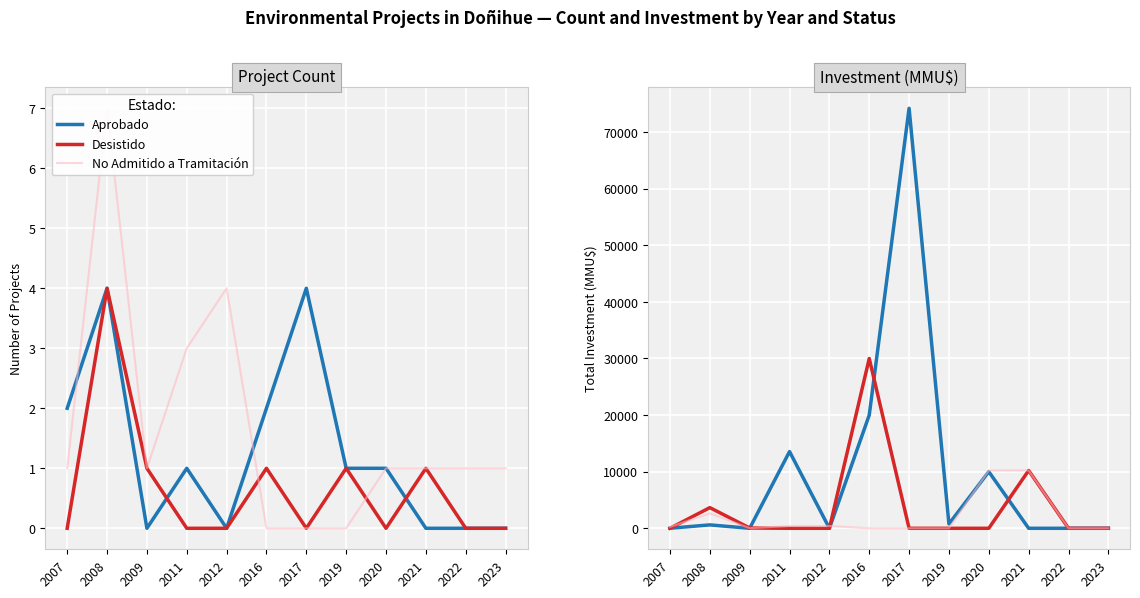

Rank the categories by No Admitido a Tramitación value from highest to lowest.

2020, 2021, 2008, 2011, 2012, 2007, 2009, 2016, 2017, 2019, 2022, 2023